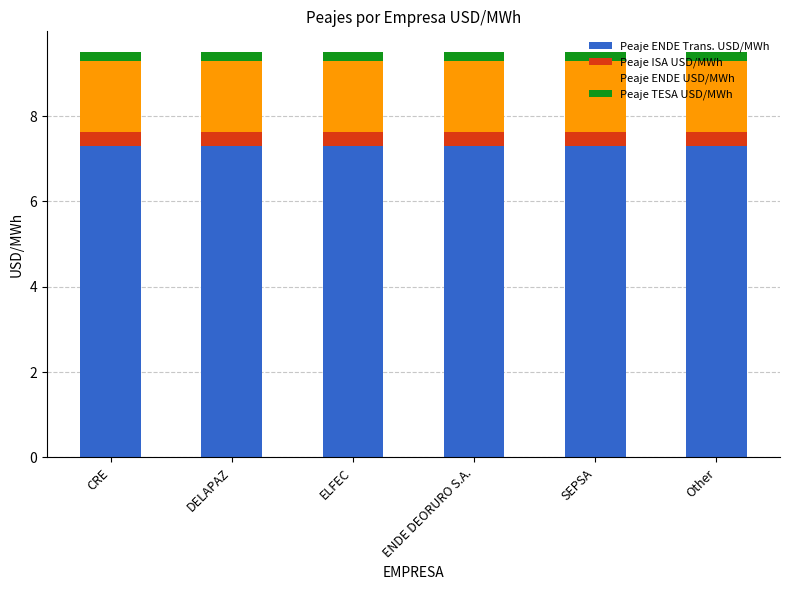

What is the total value across all series at DELAPAZ?

9.5